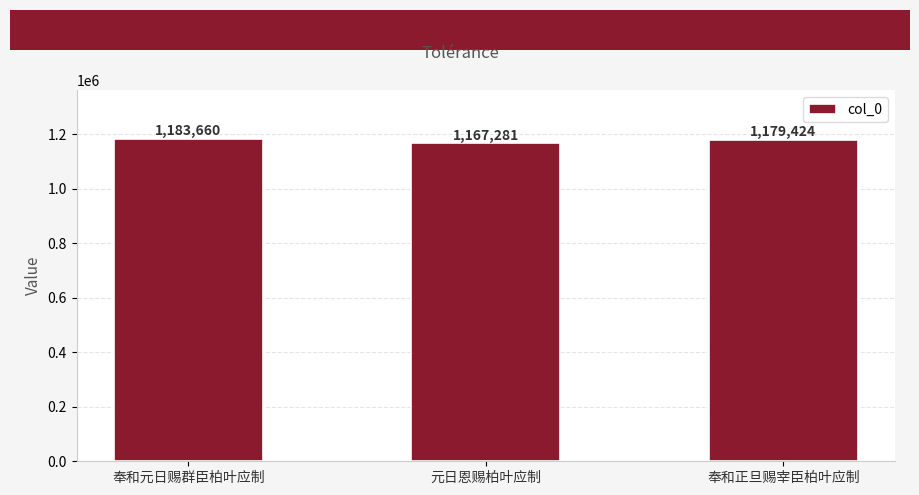

What is the greatest value displayed?

1183660